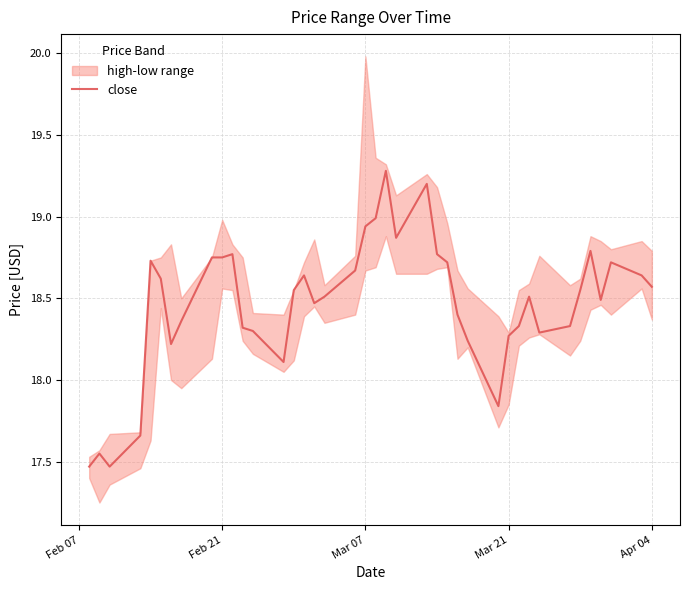

What is the lowest value of the close series?

17.5